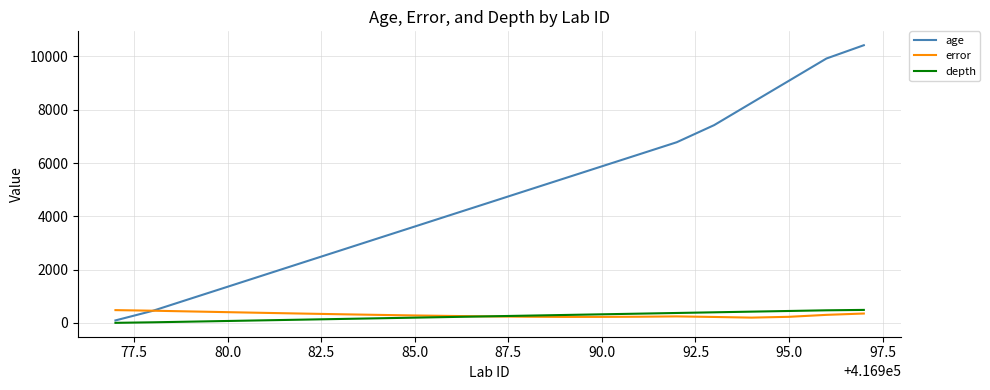

Which series has the largest range (max minus min)?

age